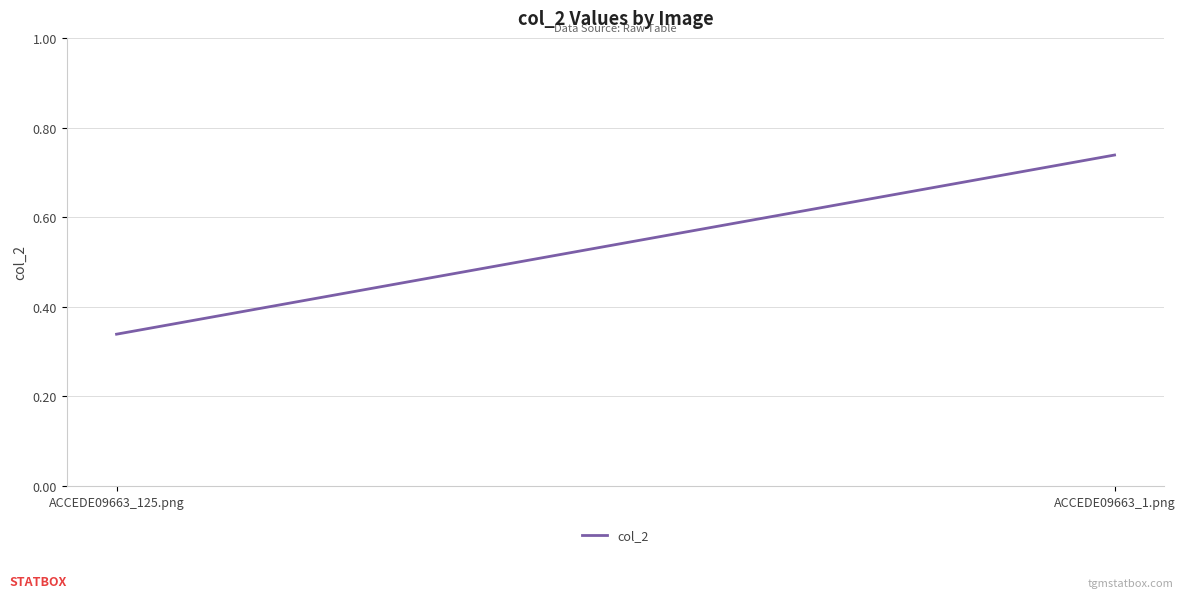

Read the value at ACCEDE09663_125.png.

0.3